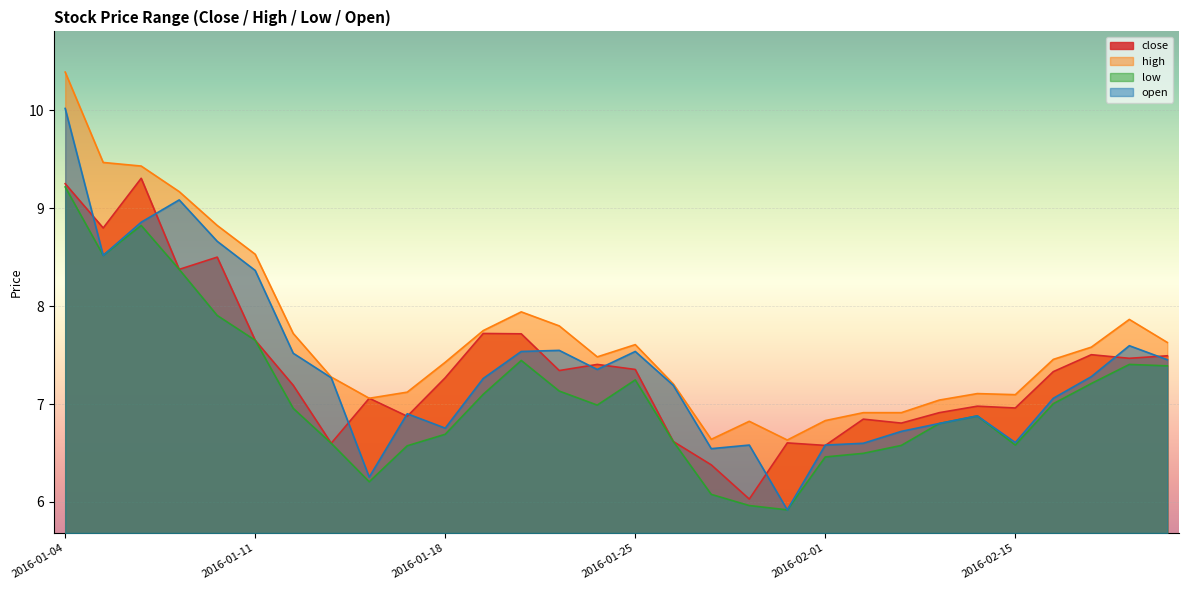

What is the total value across all series at 2016-01-06?

36.4